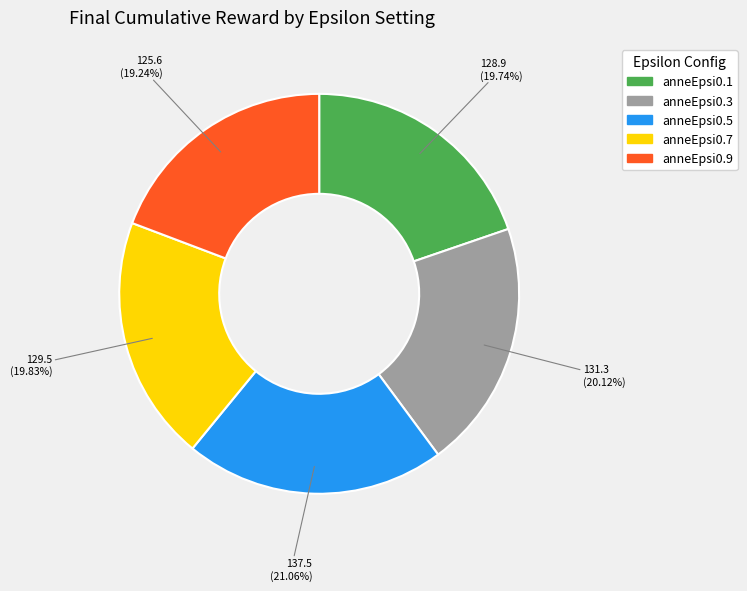

To the nearest percent, what is the average slice percentage?

20%